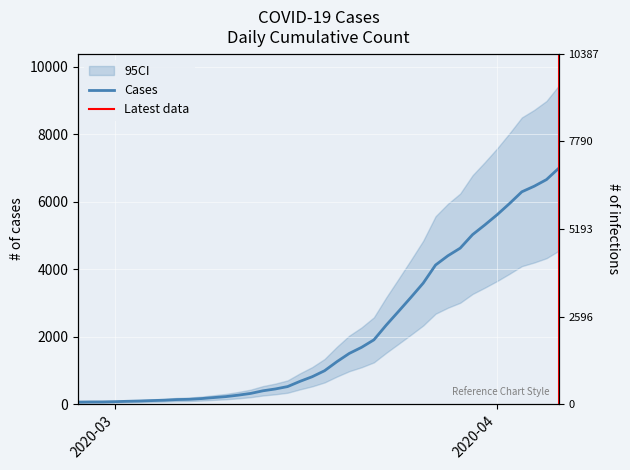

Count the number of values greater than 993.

19